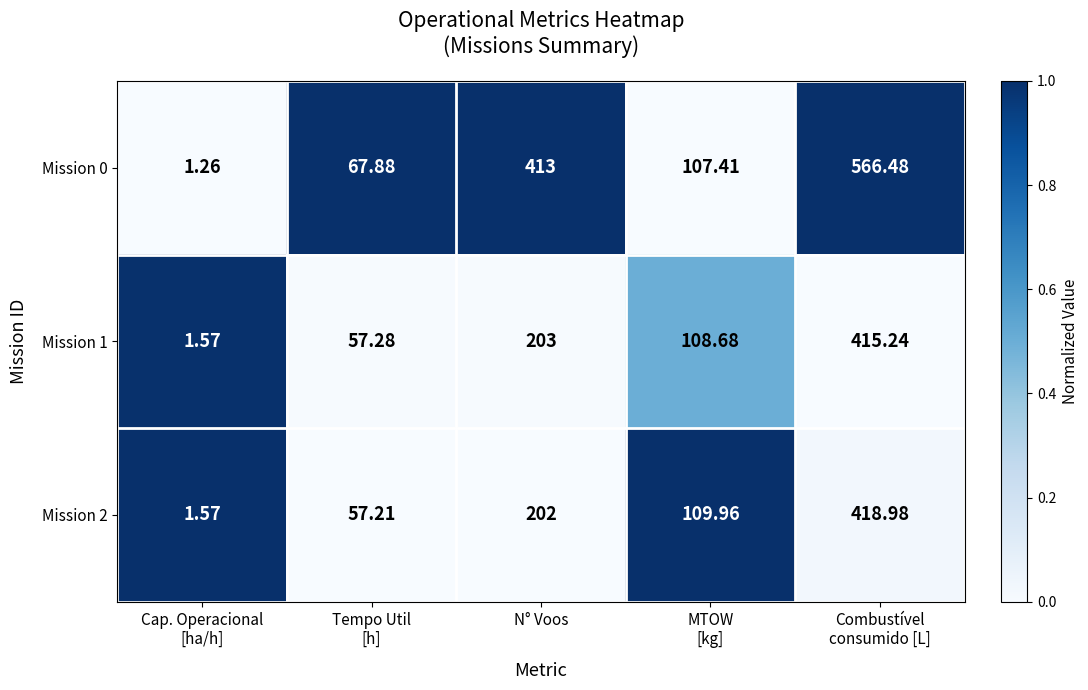

Where does the Mission 2 series first go above 109?

N° Voos